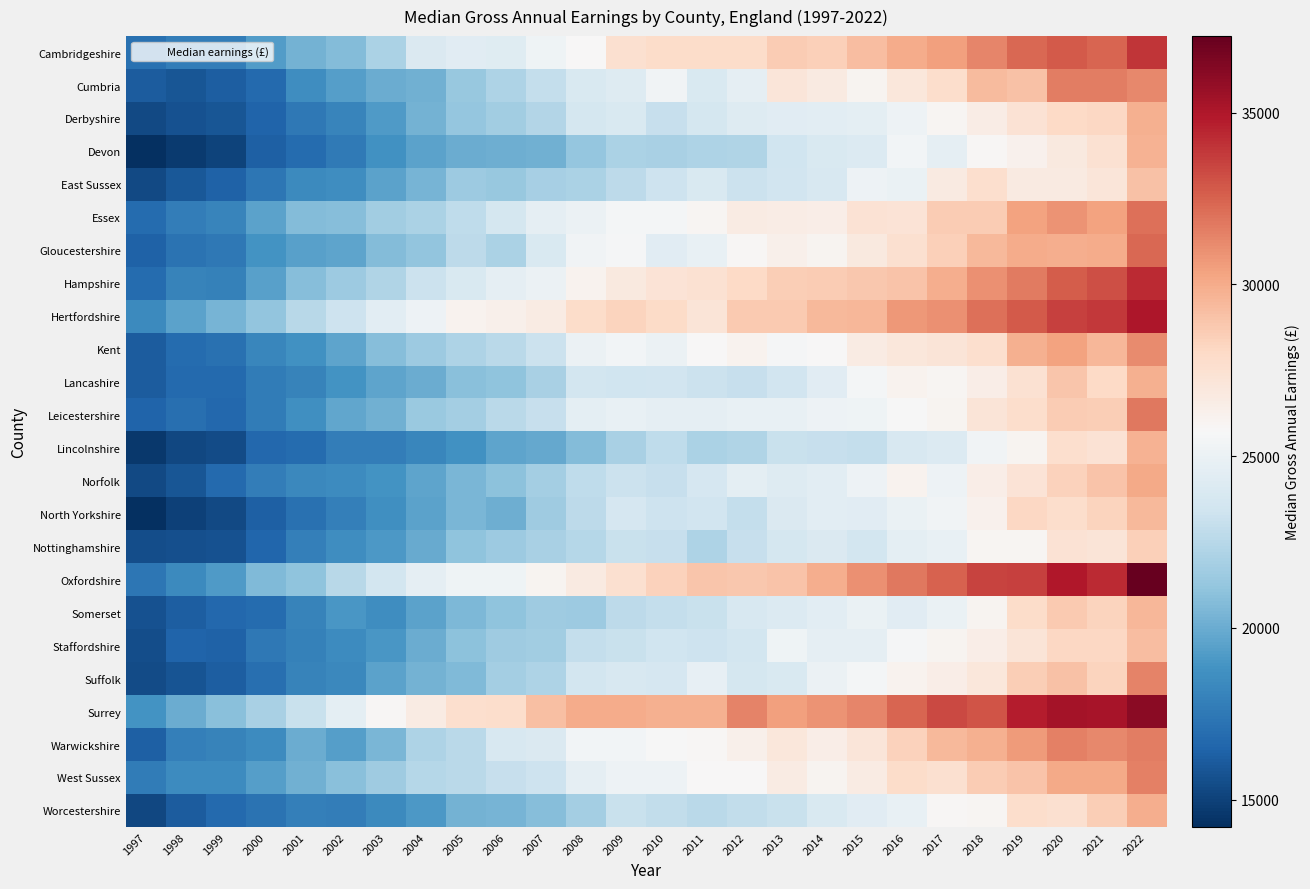

Rank the series at 2005 from lowest to highest value.

Lincolnshire, Devon, Worcestershire, North Yorkshire, Norfolk, Somerset, Suffolk, Lancashire, Staffordshire, Nottinghamshire, Derbyshire, Cumbria, East Sussex, Leicestershire, Kent, West Sussex, Warwickshire, Gloucestershire, Essex, Hampshire, Cambridgeshire, Oxfordshire, Hertfordshire, Surrey